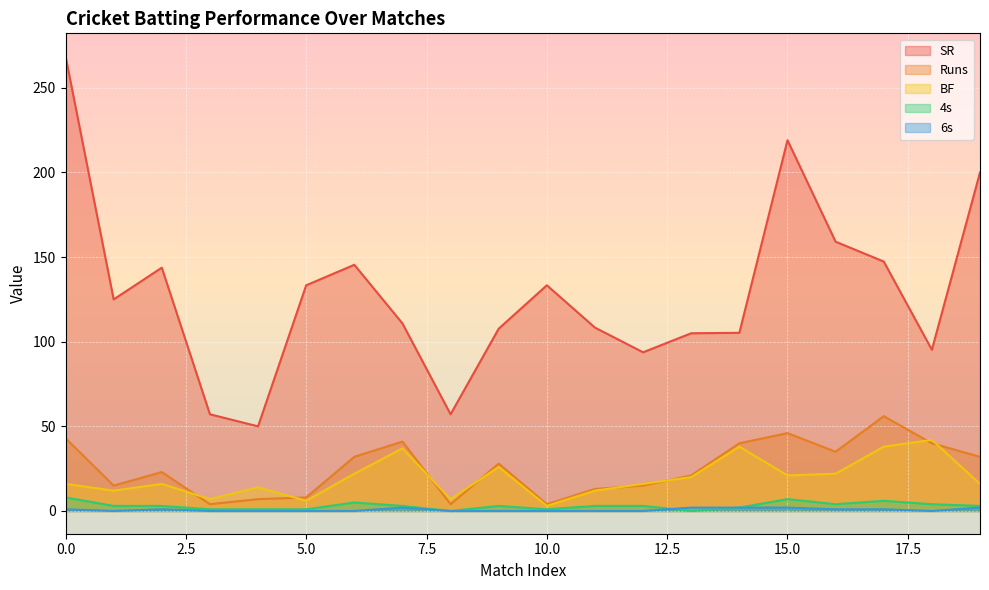

Rank the series at 18 from highest to lowest value.

SR, BF, Runs, 4s, 6s